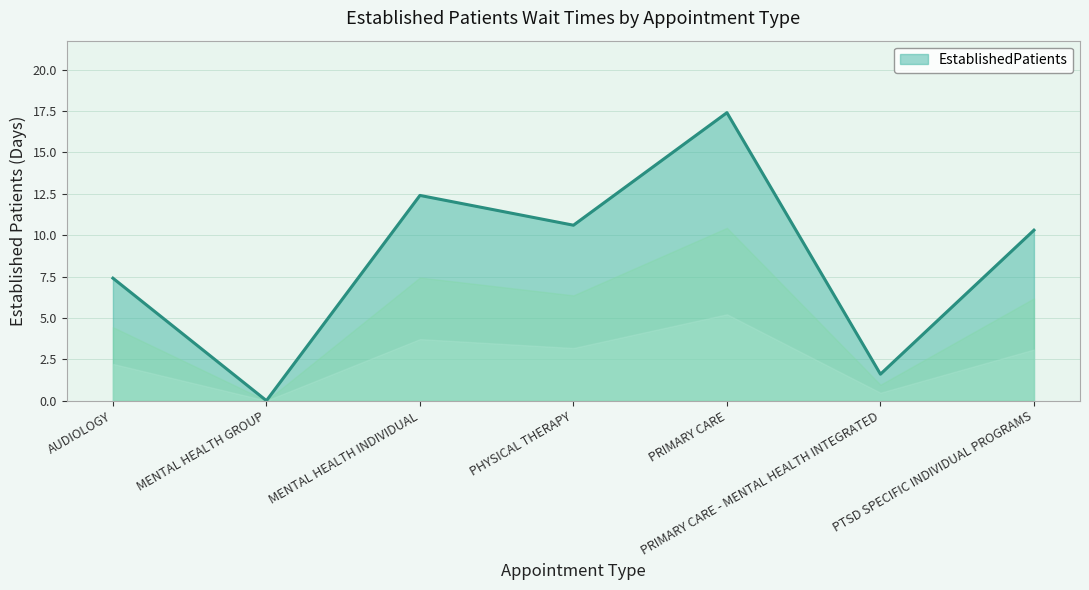

The value at PHYSICAL THERAPY is 2.9. True or false?

False